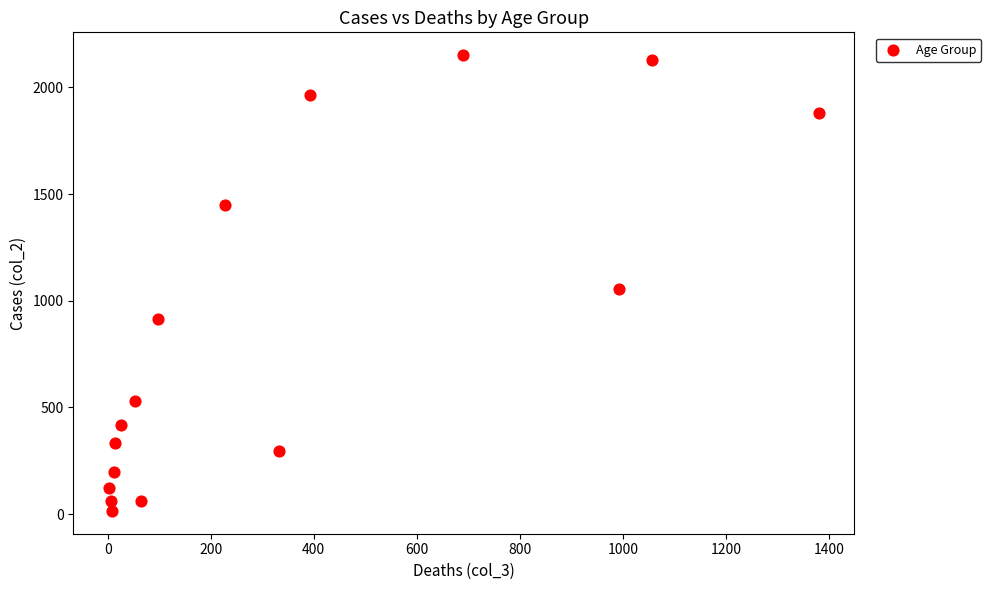

What Y value in the scatter plot is closest to 1083?

1053